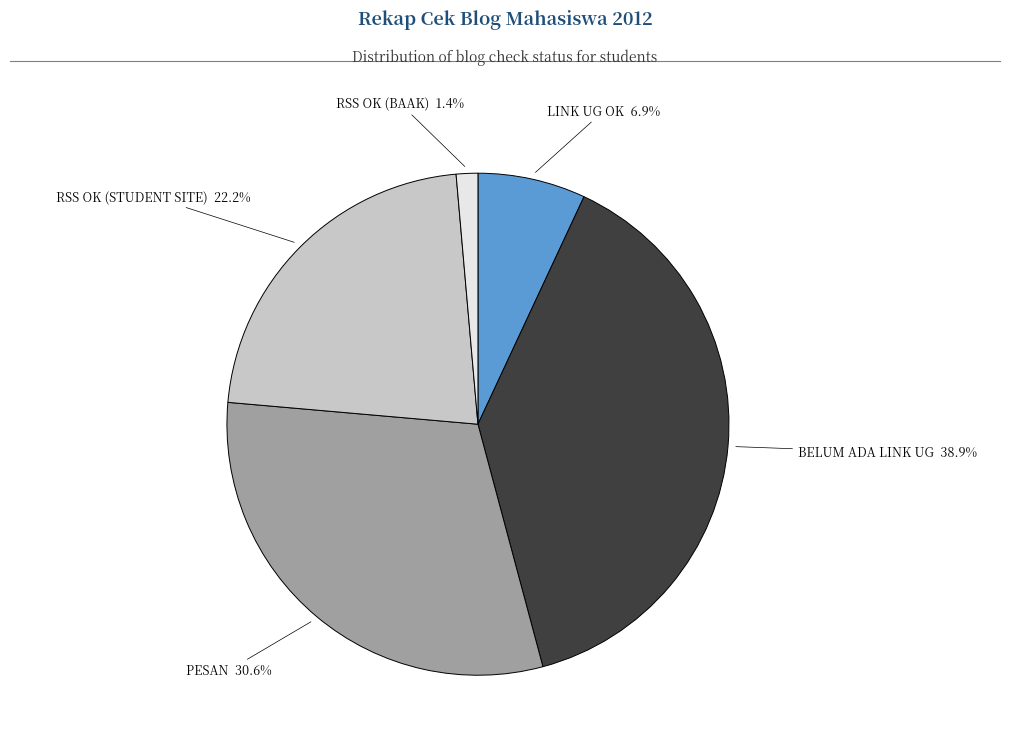

Which category has the biggest portion of the pie?

BELUM ADA LINK UG